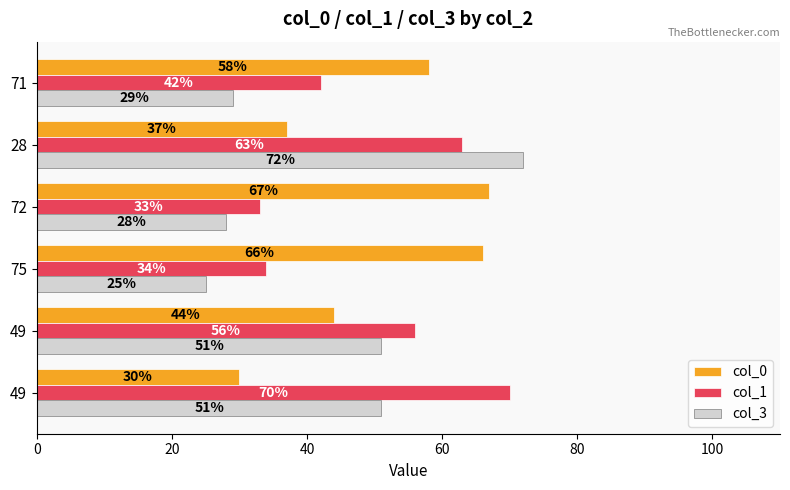

Which series has the largest range (max minus min)?

col_3